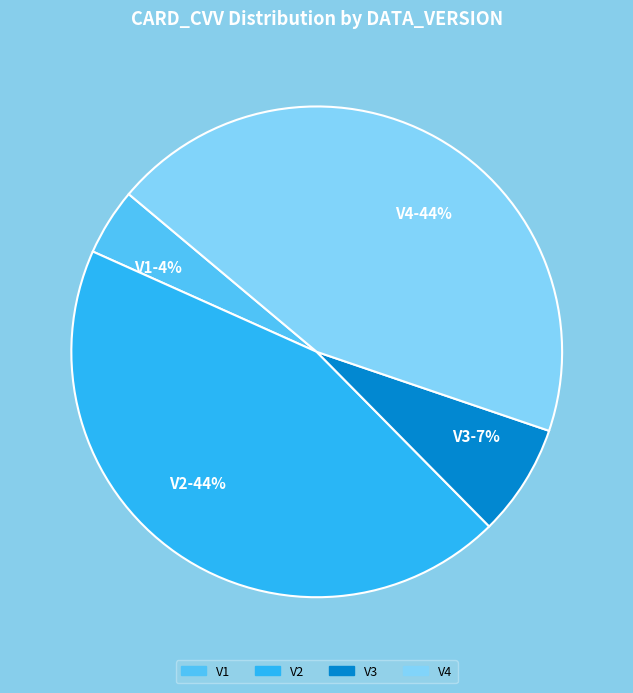

Does any single category account for the majority?

No